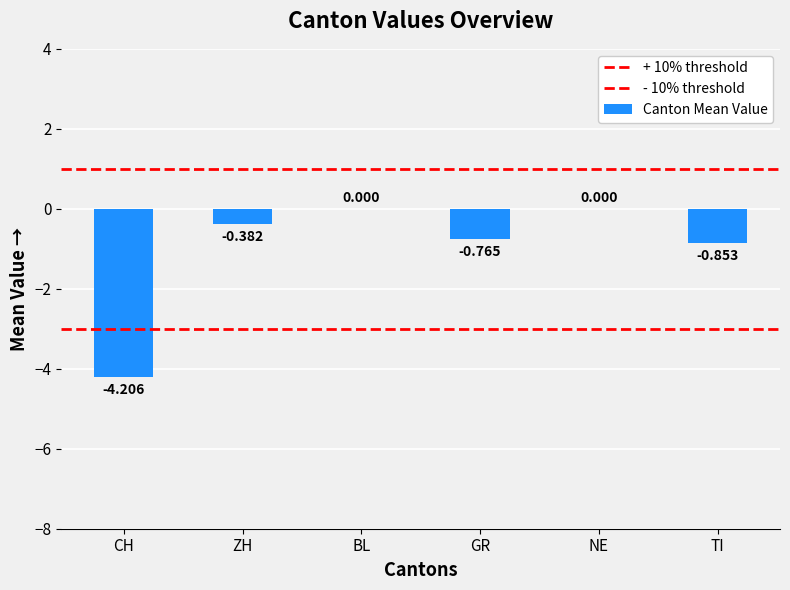

Count the number of data series in this chart.

1